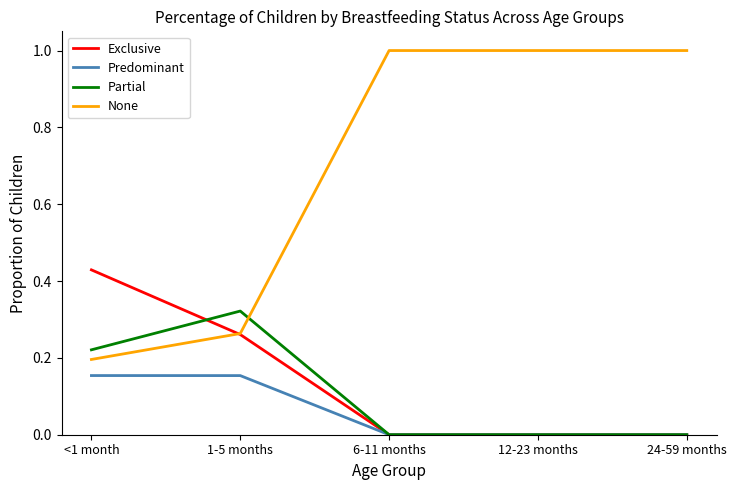

At which label does Partial reach its peak?

1-5 months